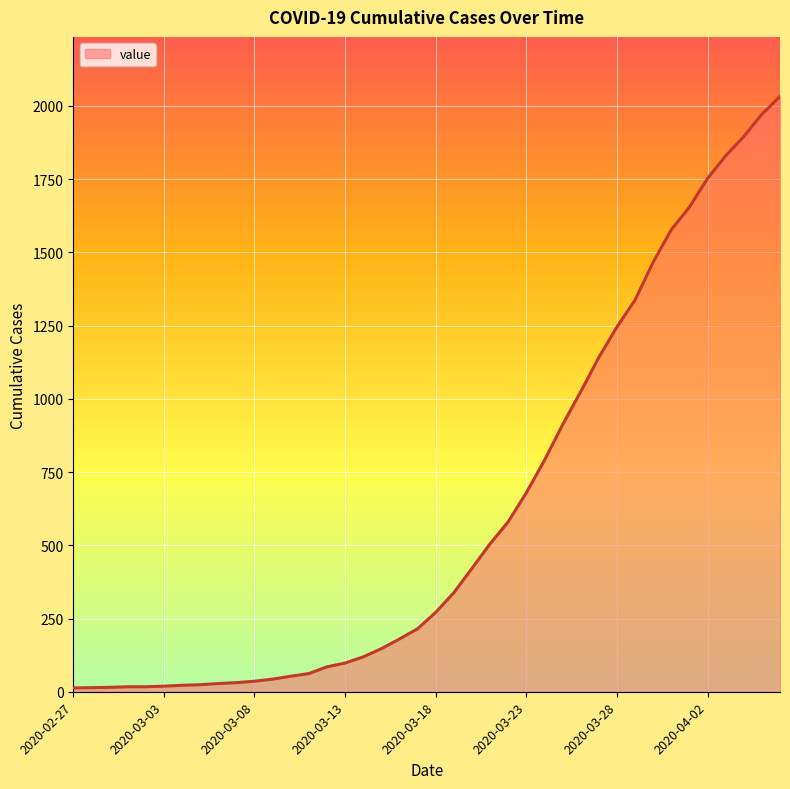

What is the greatest value displayed?

2032